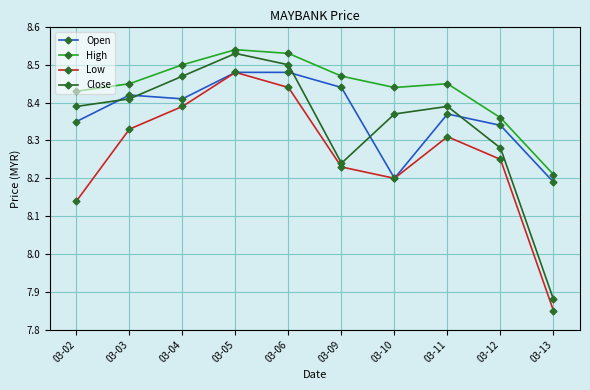

How many Close values are between 8 and 9?

9